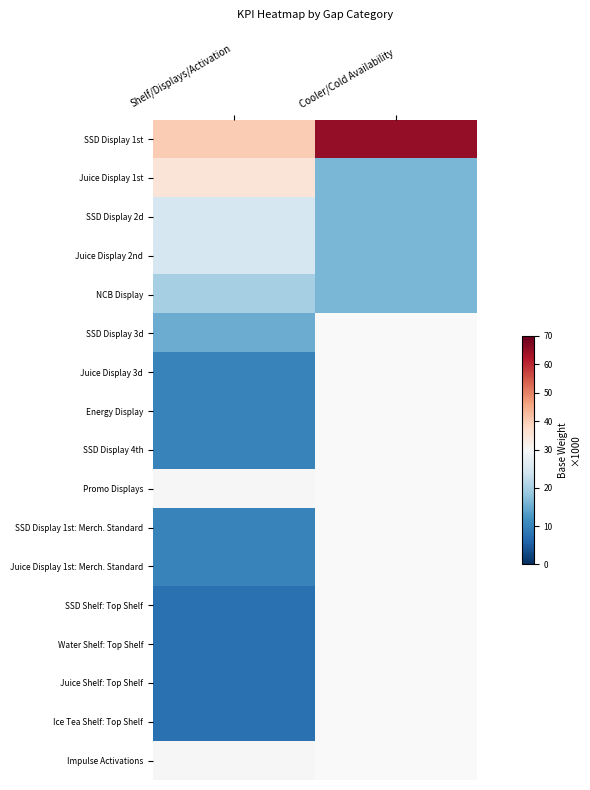

Which has a higher value, Cooler/Cold Availability or Shelf/Displays/Activation?

Cooler/Cold Availability